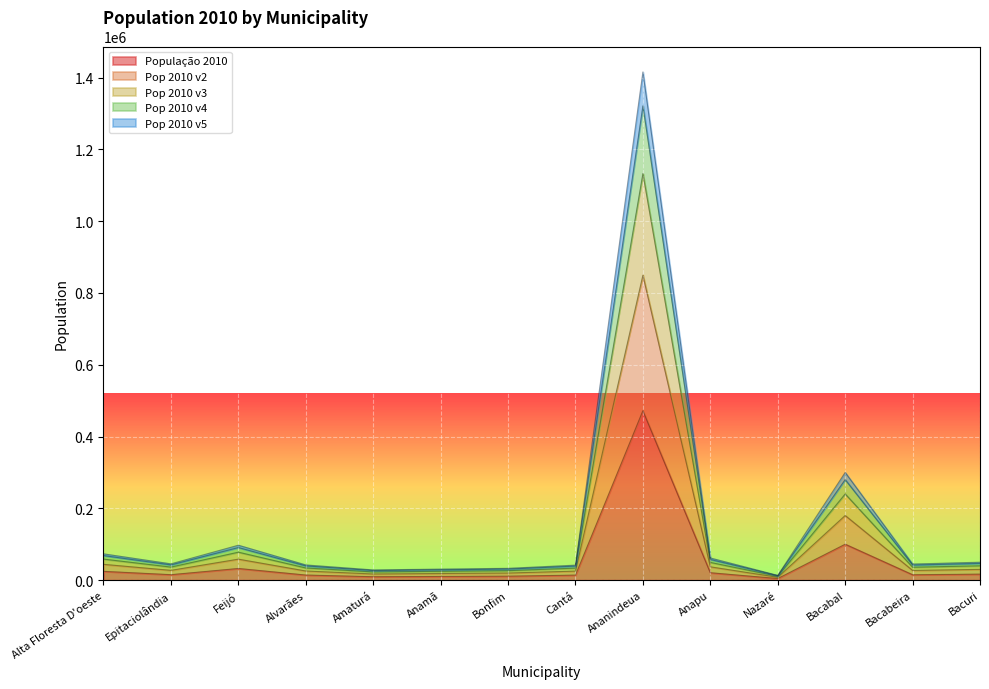

At which label is Pop 2010 v4 closest to 714549?

Bacabal